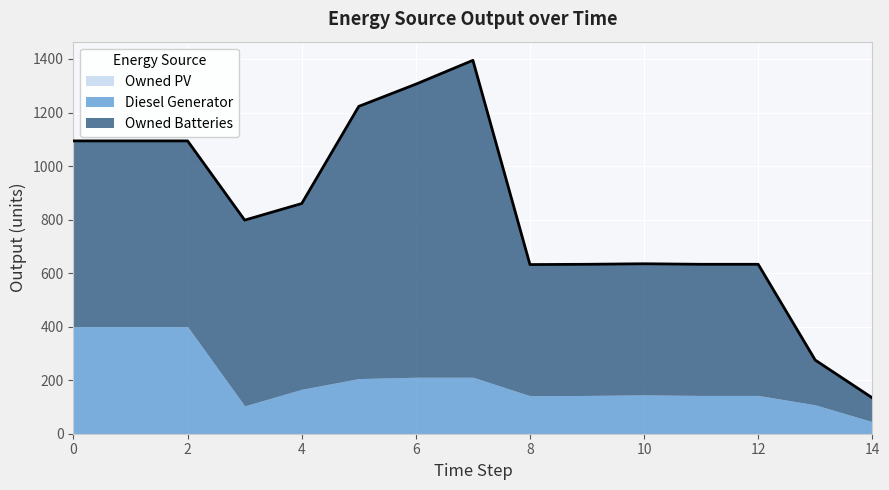

List the series in order of their peak value, lowest first.

Owned PV, Diesel Generator, Owned Batteries